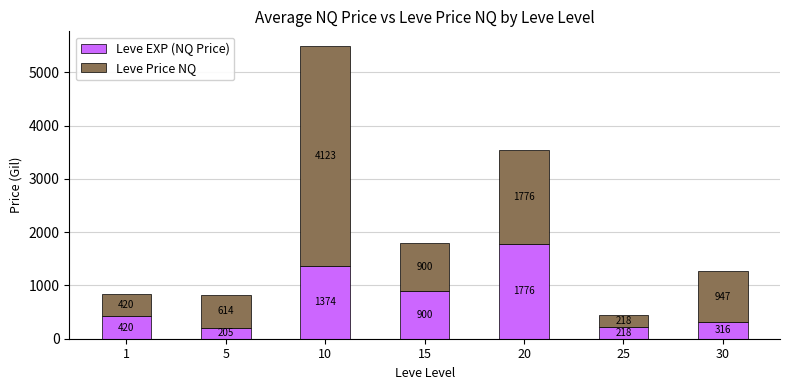

What is the minimum value for Leve EXP (NQ Price)?

204.8